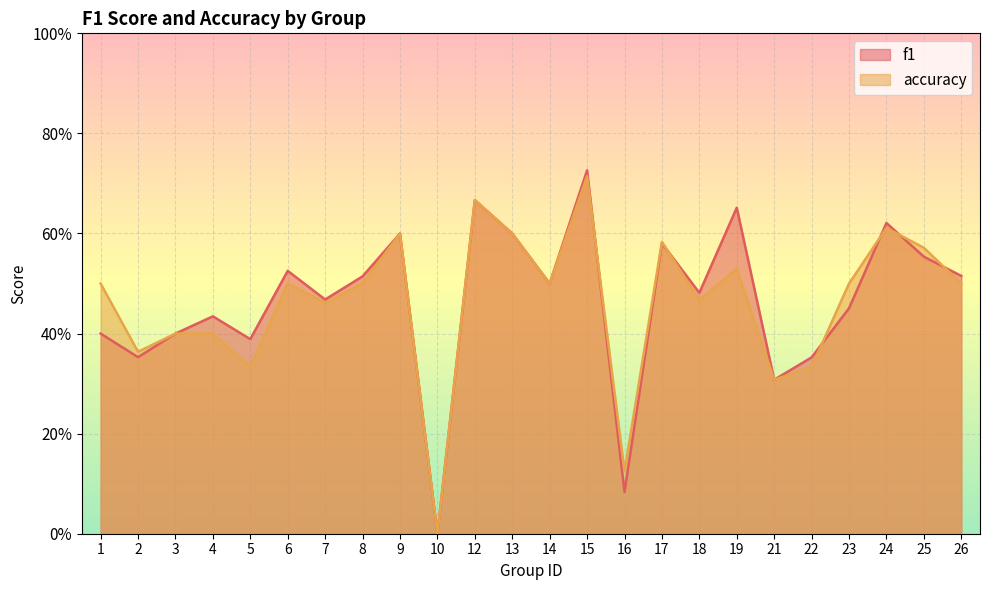

How many data points in f1 are above 0?

23